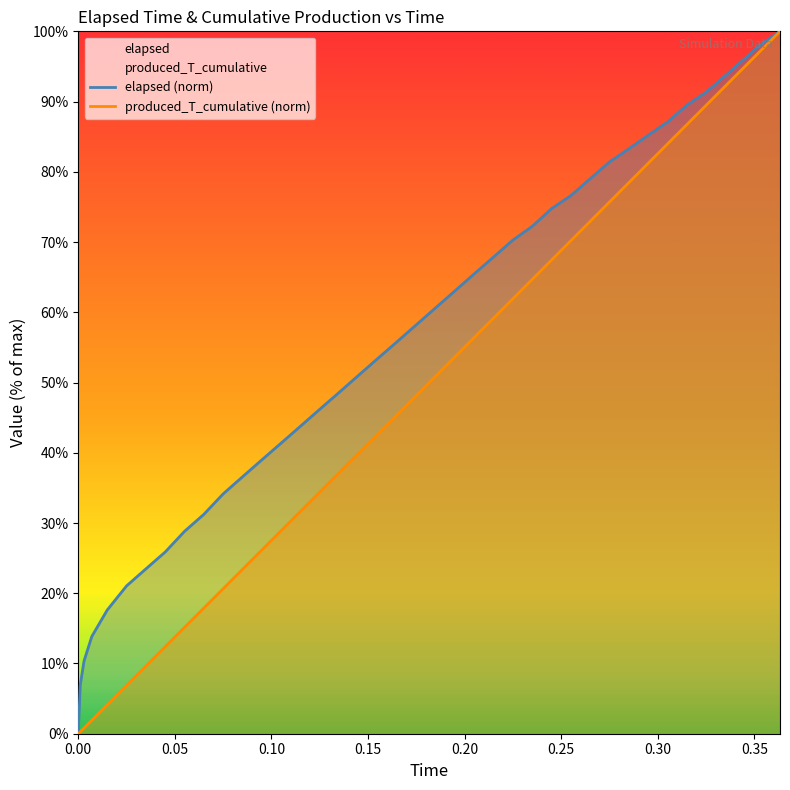

How many lines are shown in the chart?

2